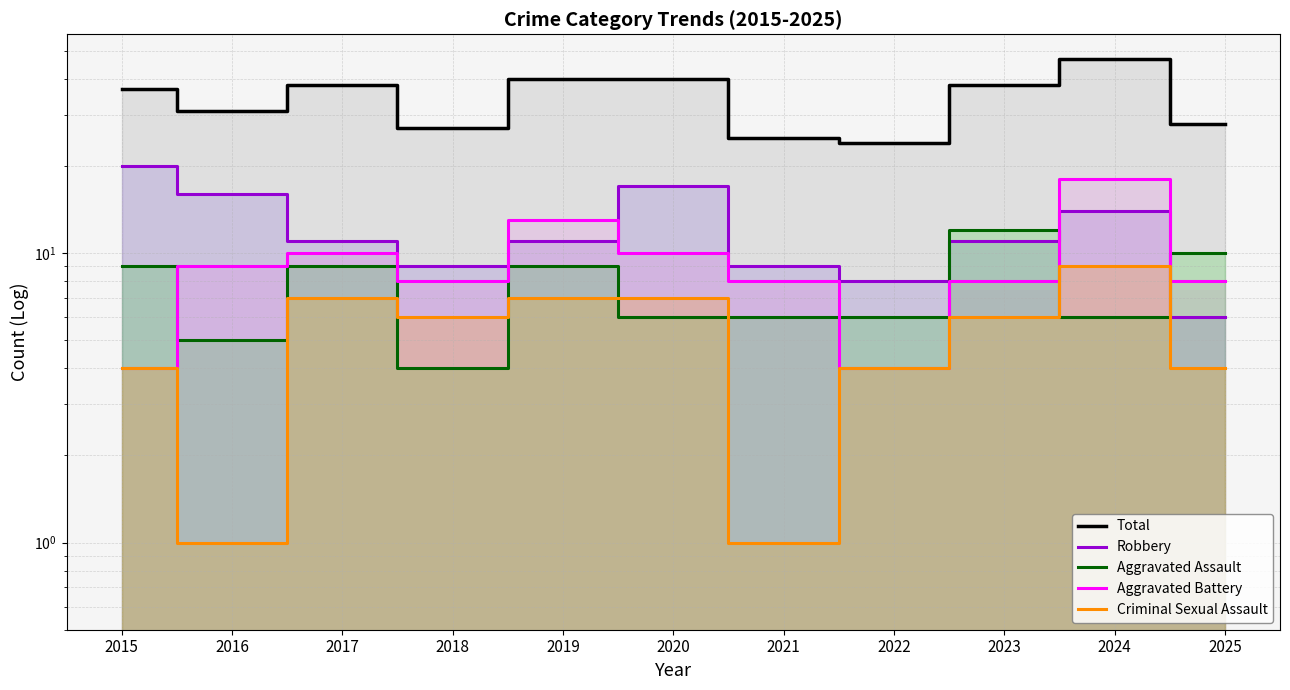

Rank the series at 2023 from lowest to highest value.

Criminal Sexual Assault, Aggravated Battery, Robbery, Aggravated Assault, Total